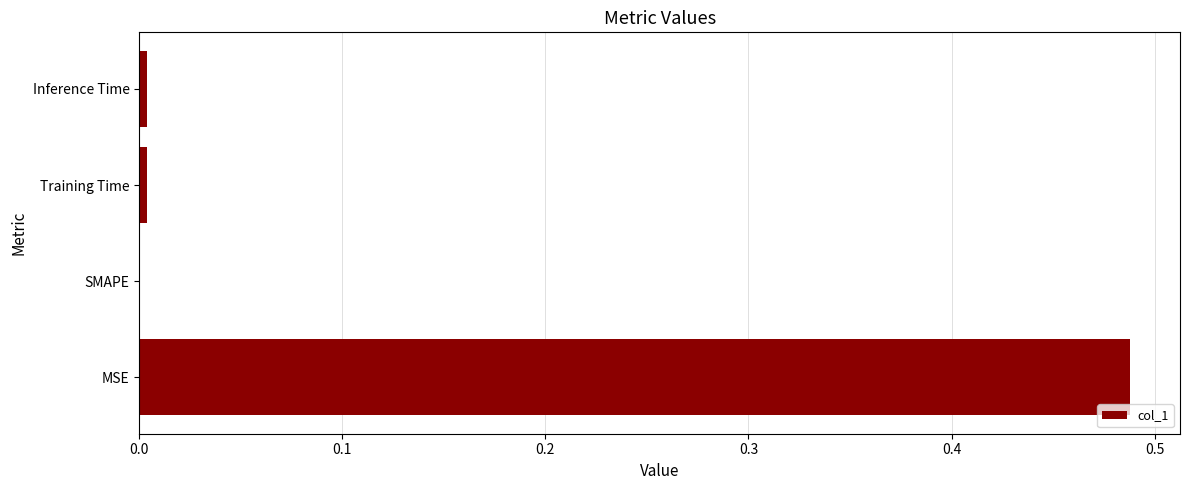

The chart shows a value of 0.0 at SMAPE. True or false?

True